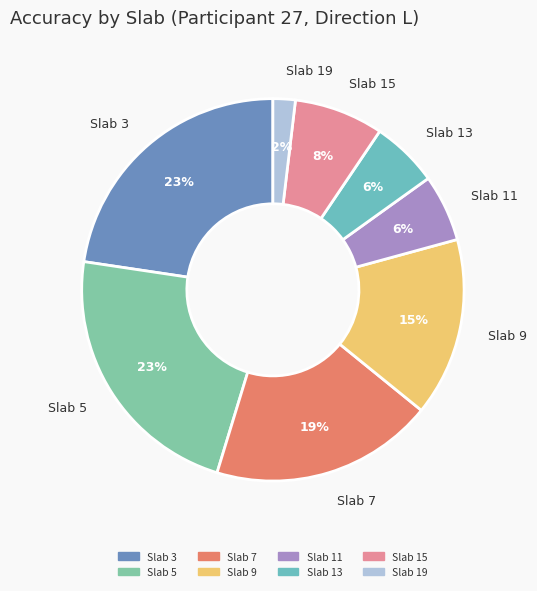

Is Slab 3 the majority of the pie?

No